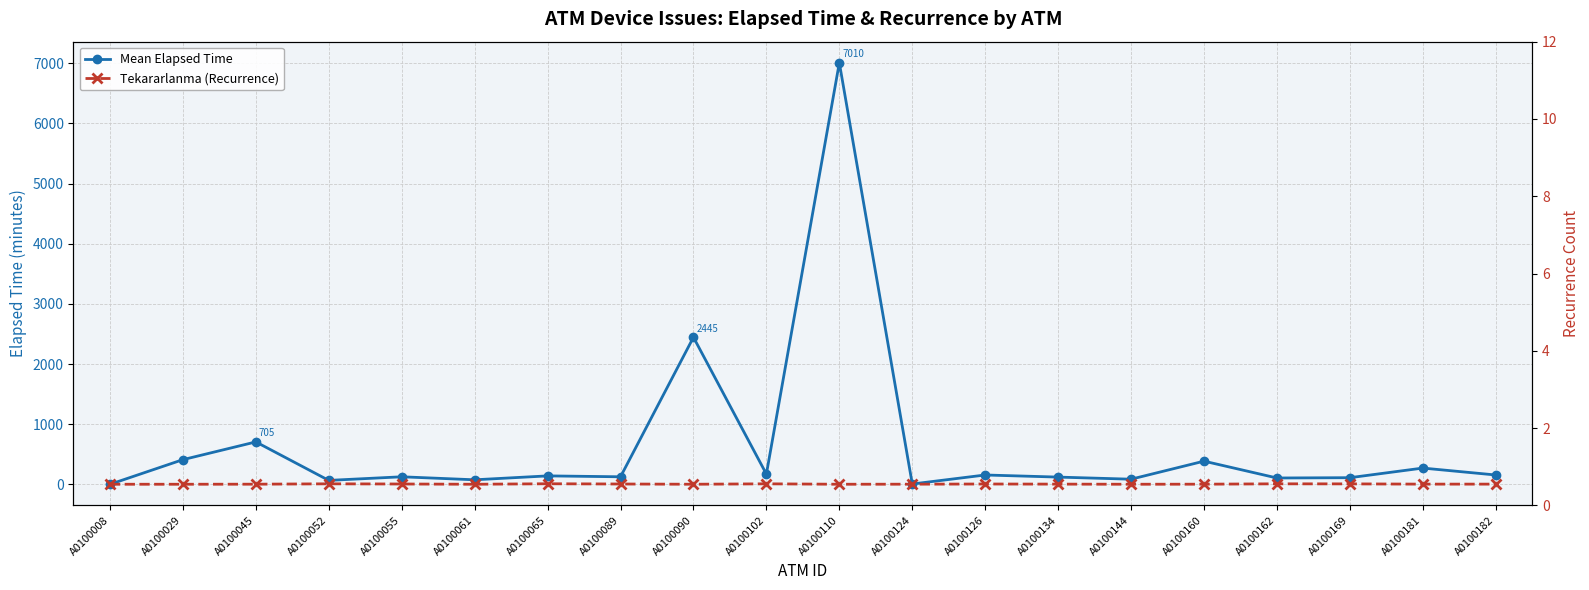

How many series are shown in this chart?

2